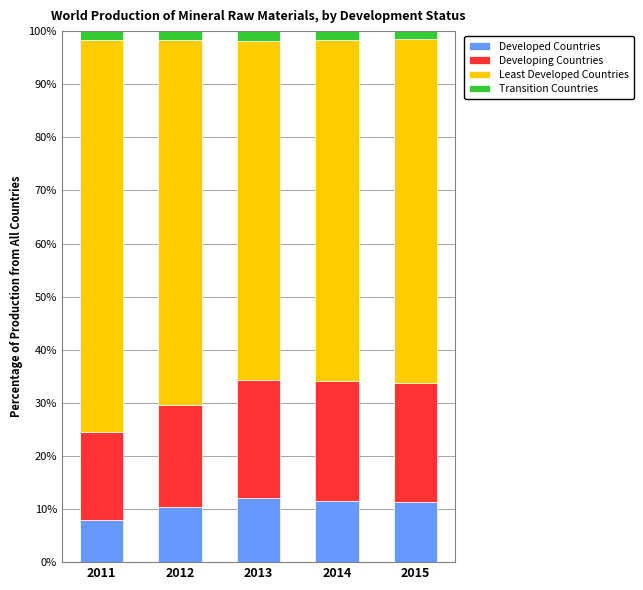

True or false: Developed Countries has a value of 3.0 at 2012.

False